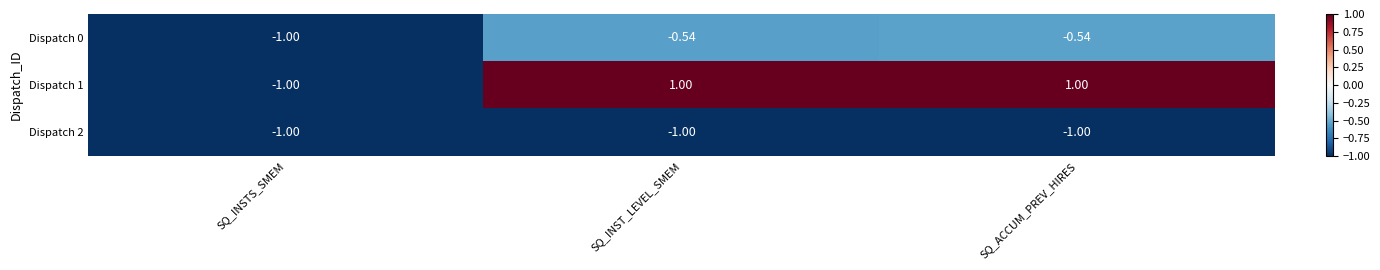

List the series in order of their overall mean, lowest first.

Dispatch 2, Dispatch 0, Dispatch 1